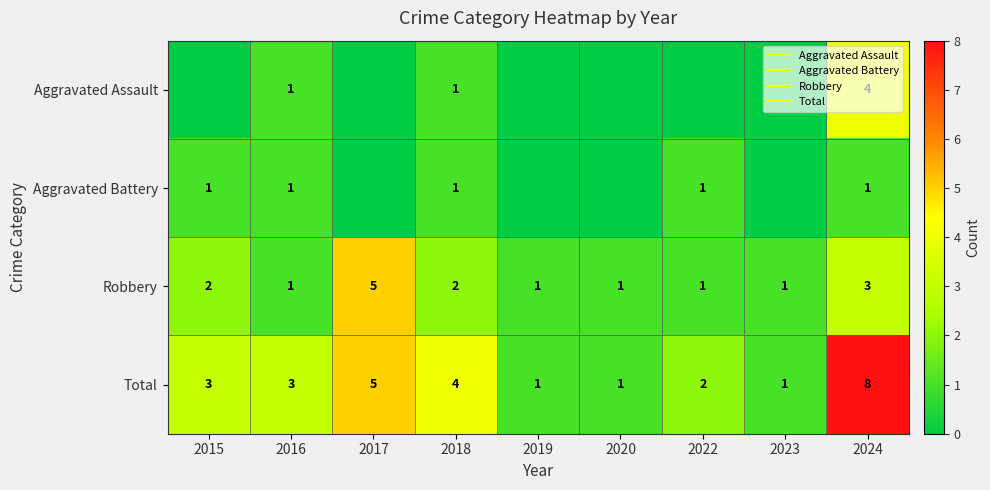

What is the difference between the maximum and minimum values in the Aggravated Battery series?

1